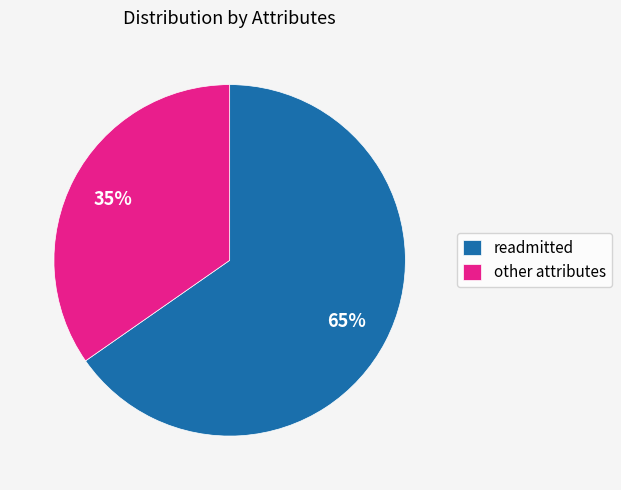

True or false: readmitted accounts for 51% of the total.

False